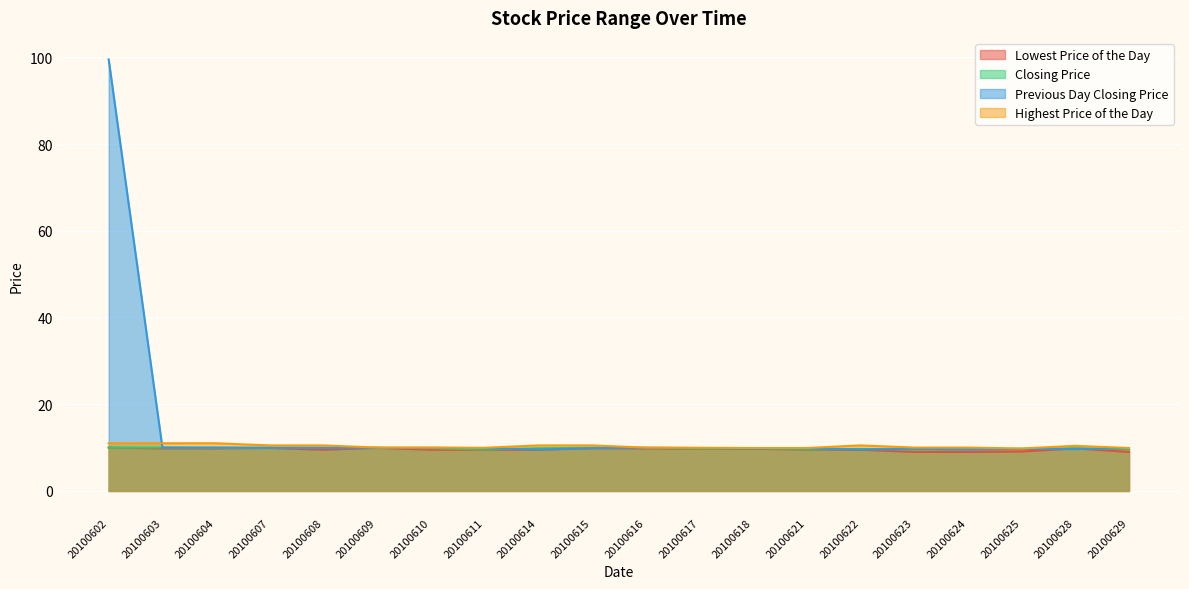

Which has a higher value, 20100604 or 20100617?

20100604